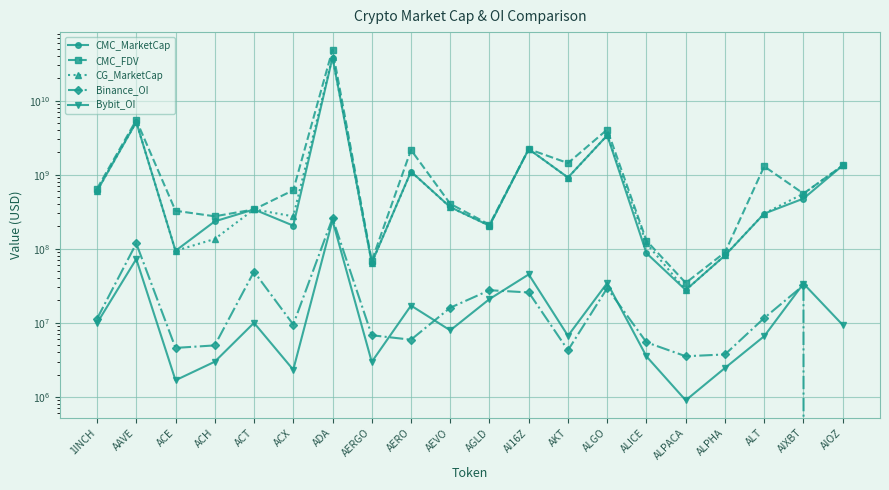

True or false: CMC_FDV and CMC_MarketCap intersect in this chart.

False